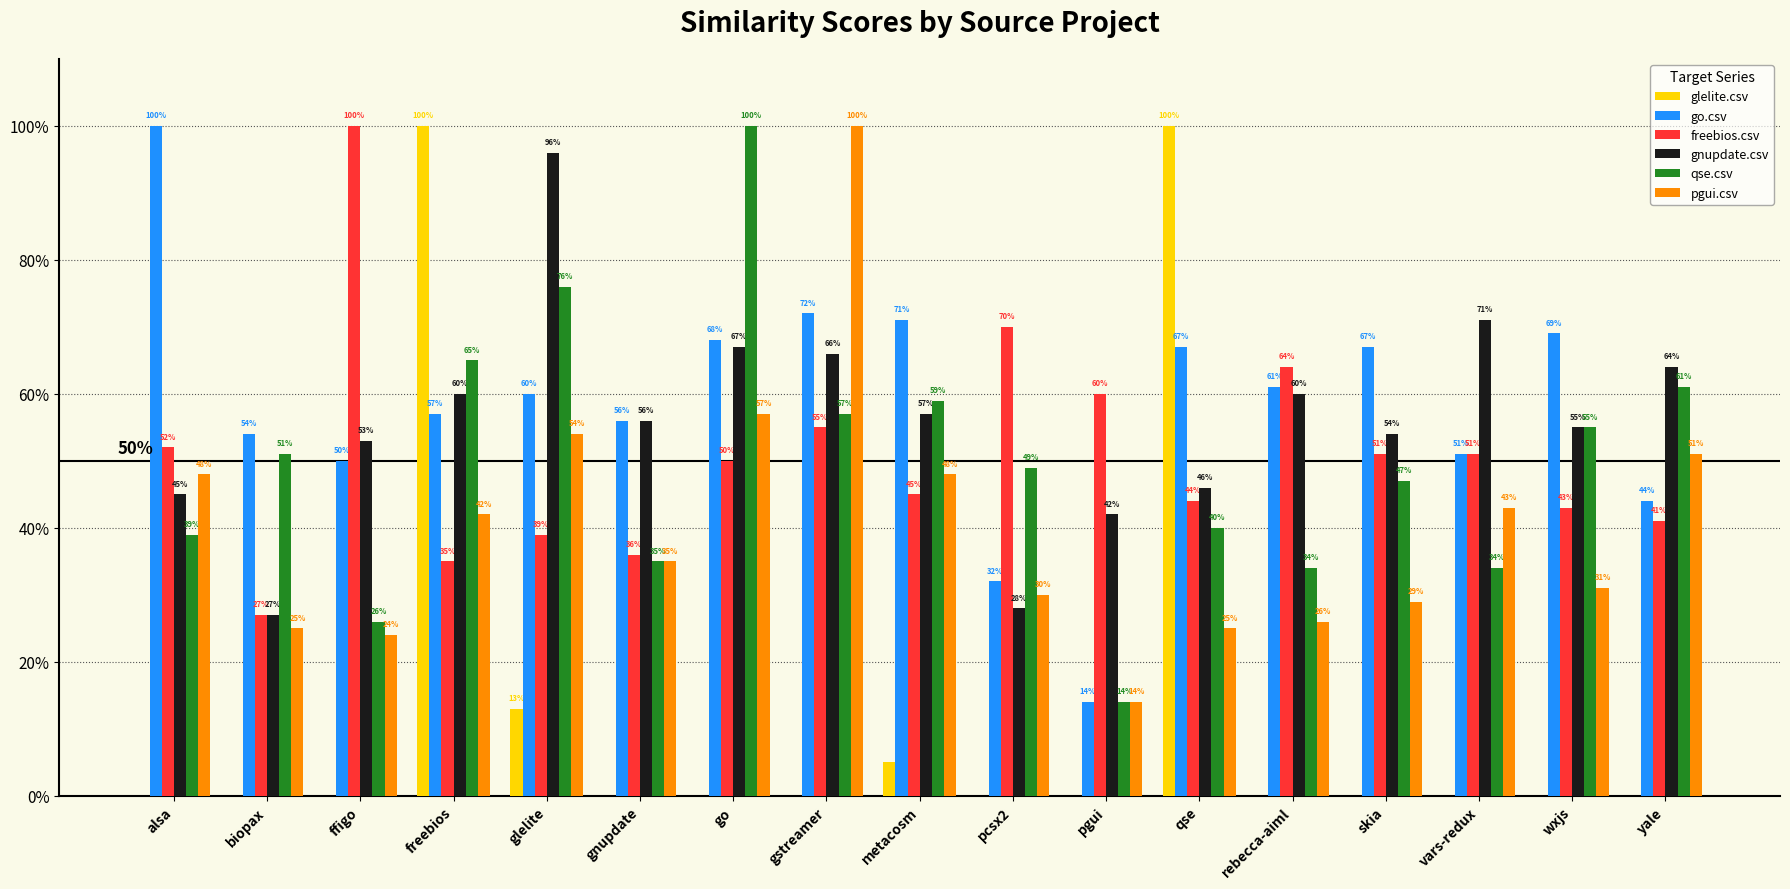

Between biopax and yale, which series saw the biggest shift?

gnupdate.csv